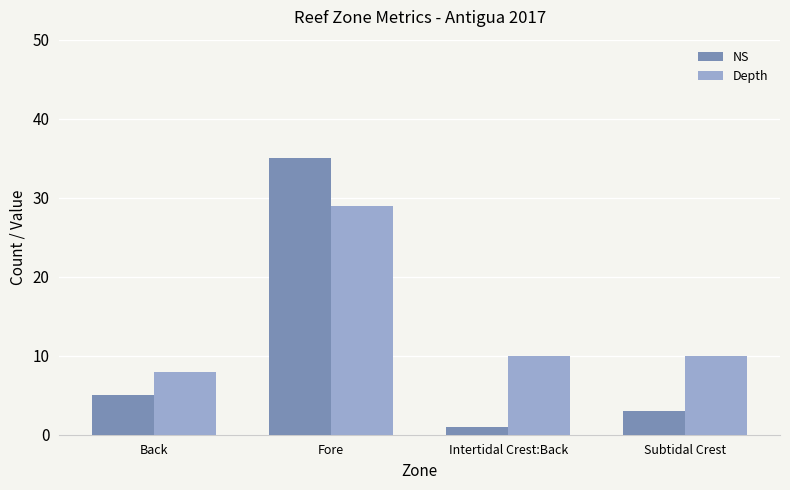

What is the sum of the Depth values at Intertidal Crest:Back and Fore?

39